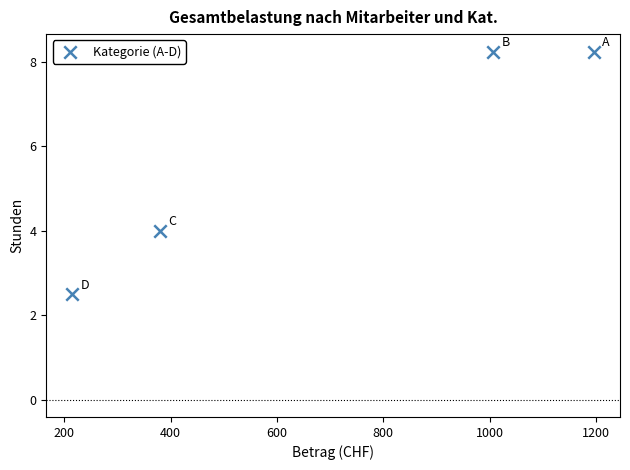

What Y value in the scatter plot is closest to 5?

4.0